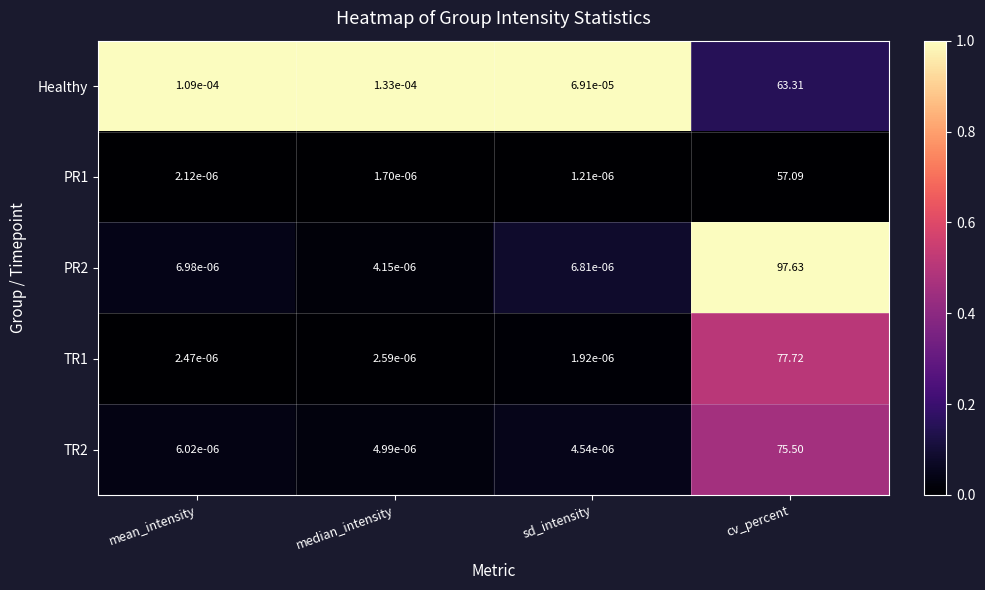

At which category does the chart reach its minimum across all series?

sd_intensity